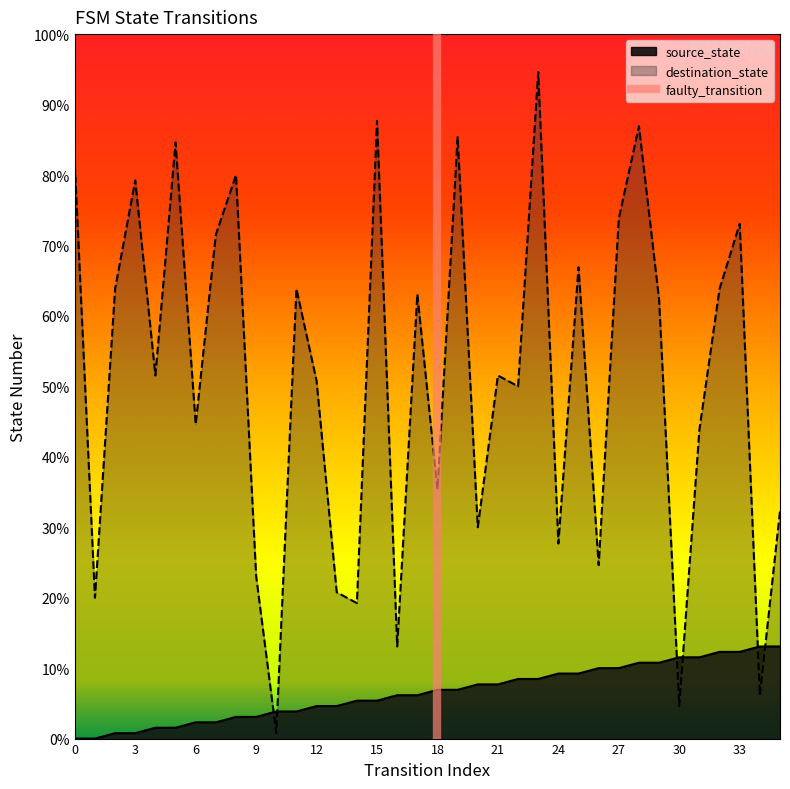

What is the difference between the values at 3 and 0?

1